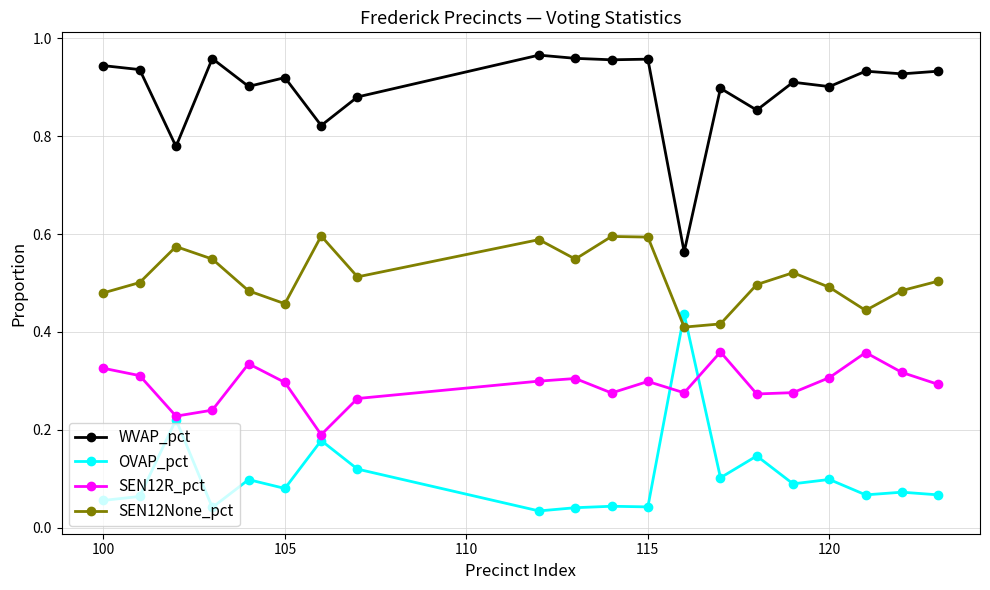

List the series in order of their overall mean, lowest first.

OVAP_pct, SEN12R_pct, SEN12None_pct, WVAP_pct